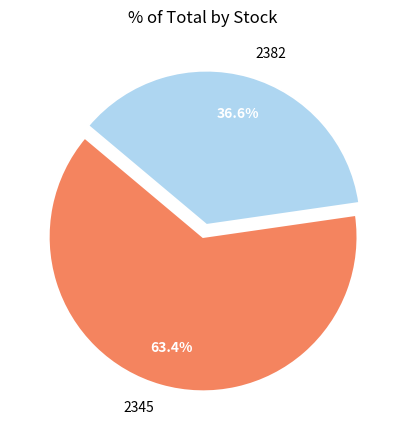

How many slices are in this pie chart?

2